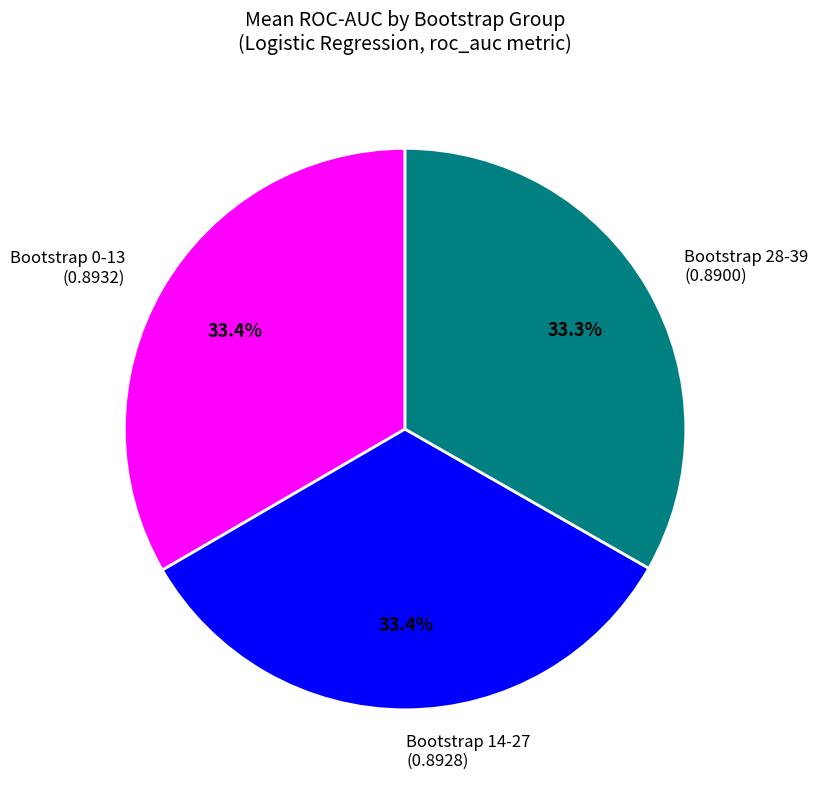

How many segments does this pie chart have?

3